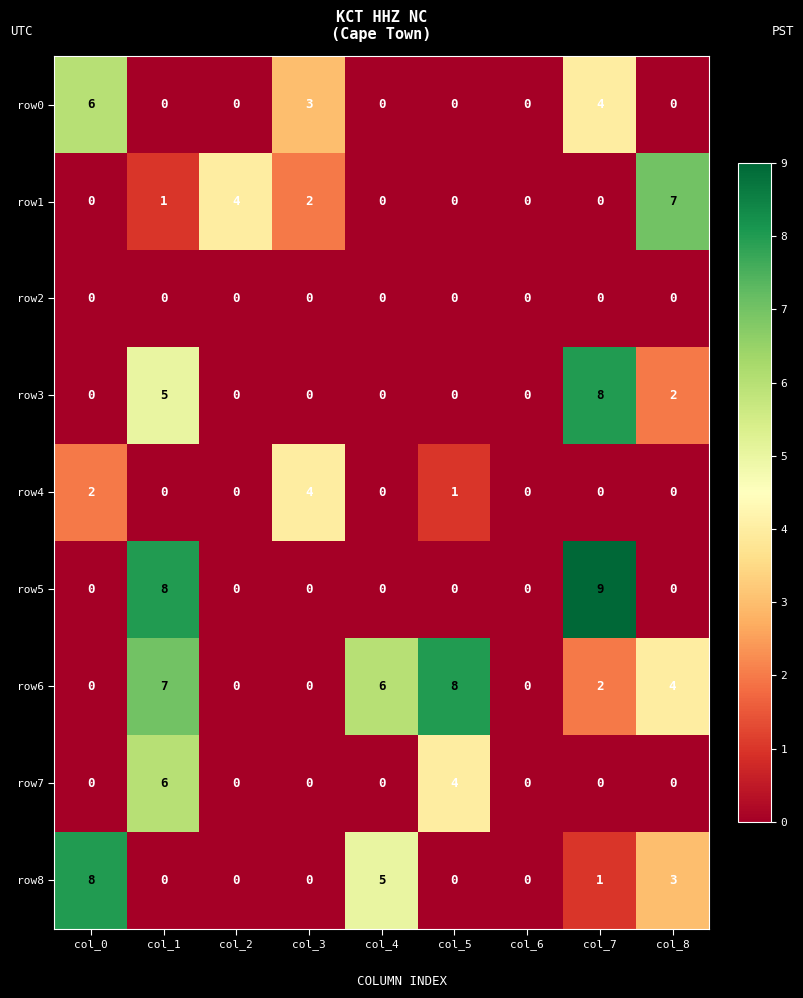

Is it true that row4 equals 2 at col_7?

False